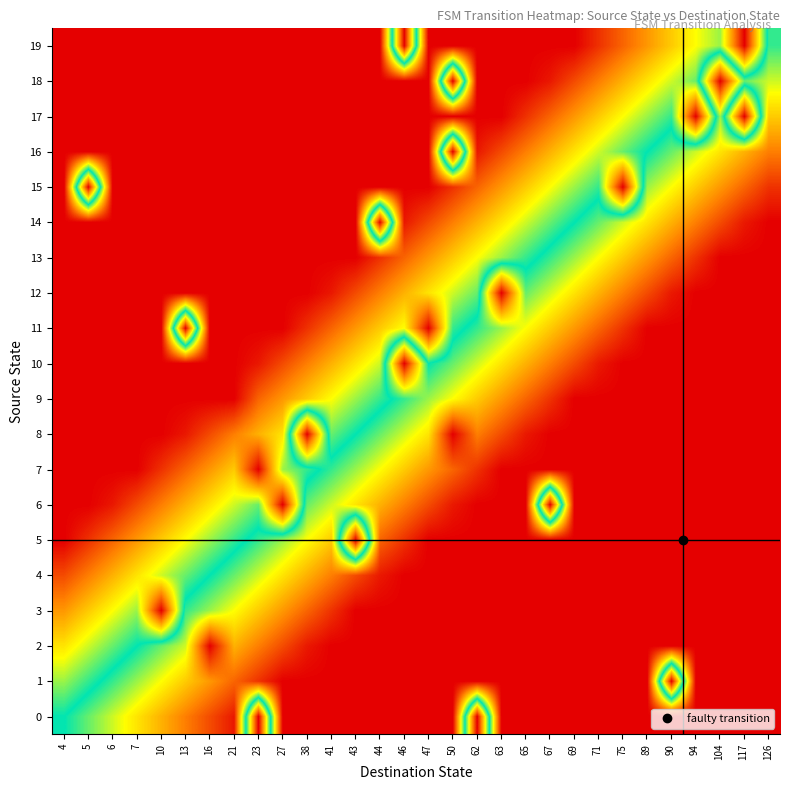

Between 27 and 75, which series saw the biggest shift?

6